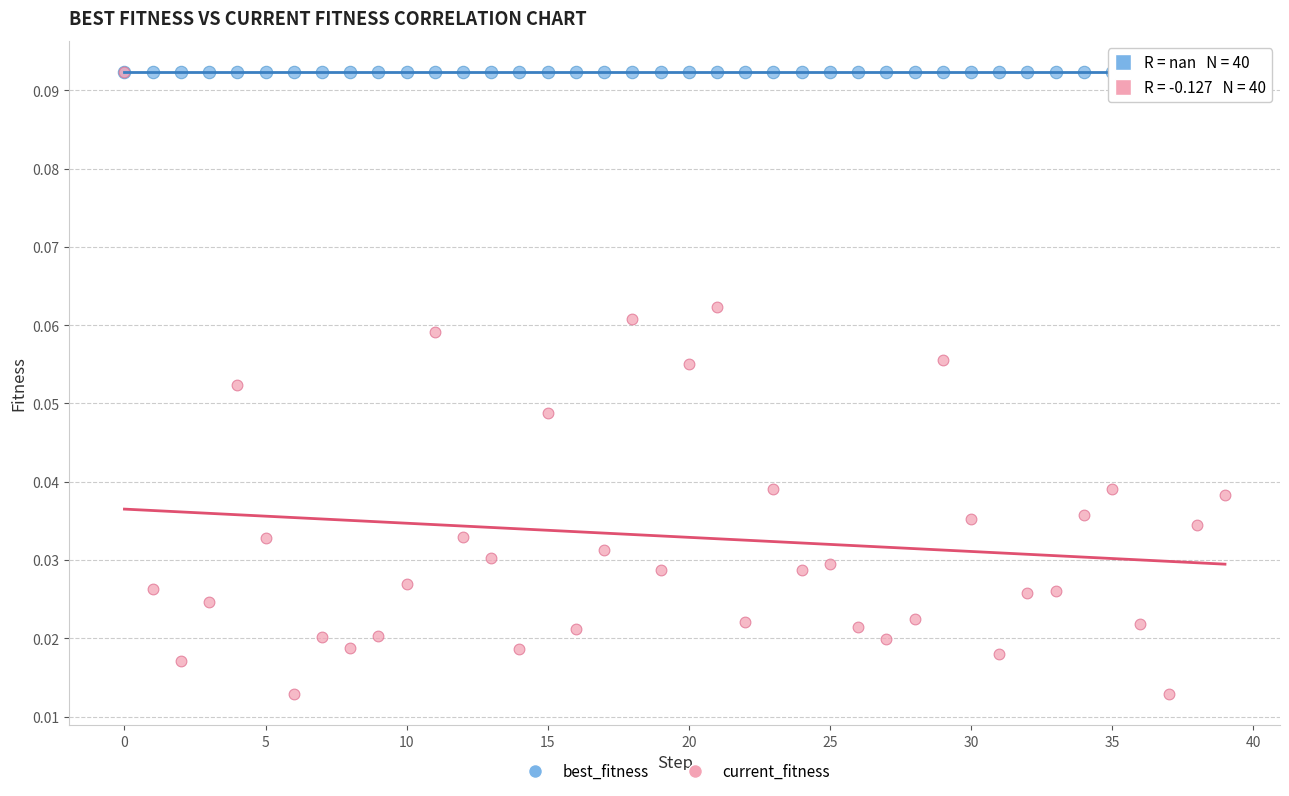

What are all the series names shown in the legend?

best_fitness, current_fitness